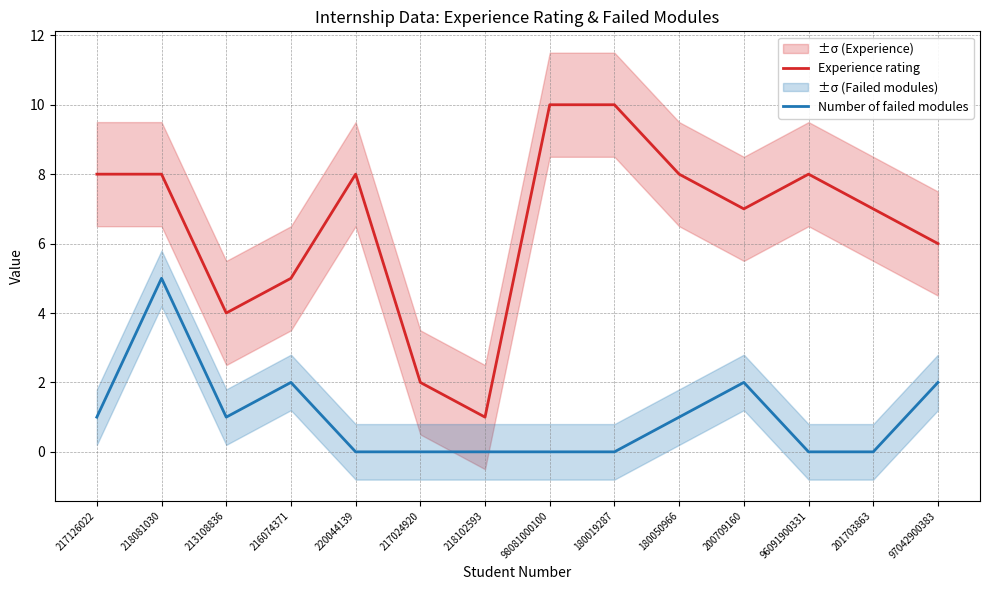

True or false: Number of failed modules and Experience rating cross at least once.

False